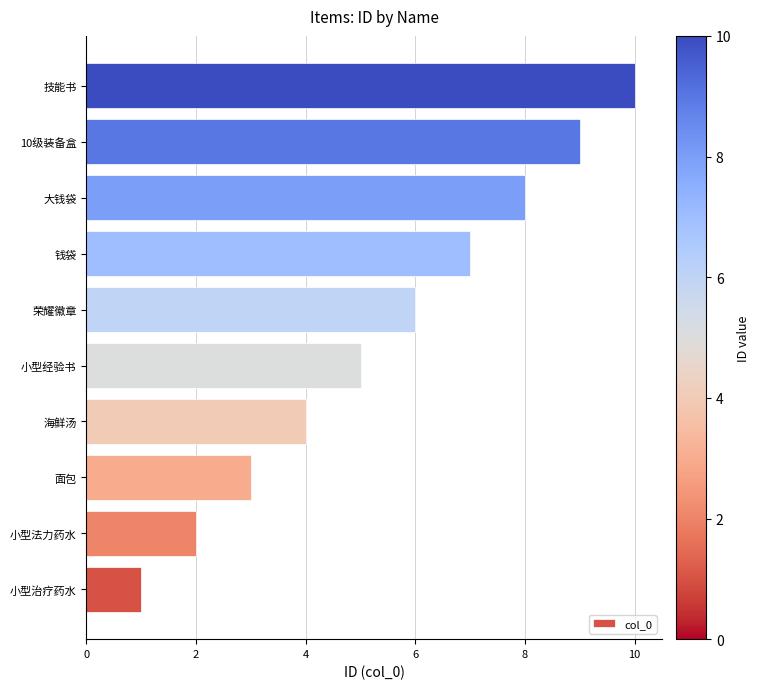

Rank the categories by value from highest to lowest.

技能书, 10级装备盒, 大钱袋, 钱袋, 荣耀徽章, 小型经验书, 海鲜汤, 面包, 小型法力药水, 小型治疗药水